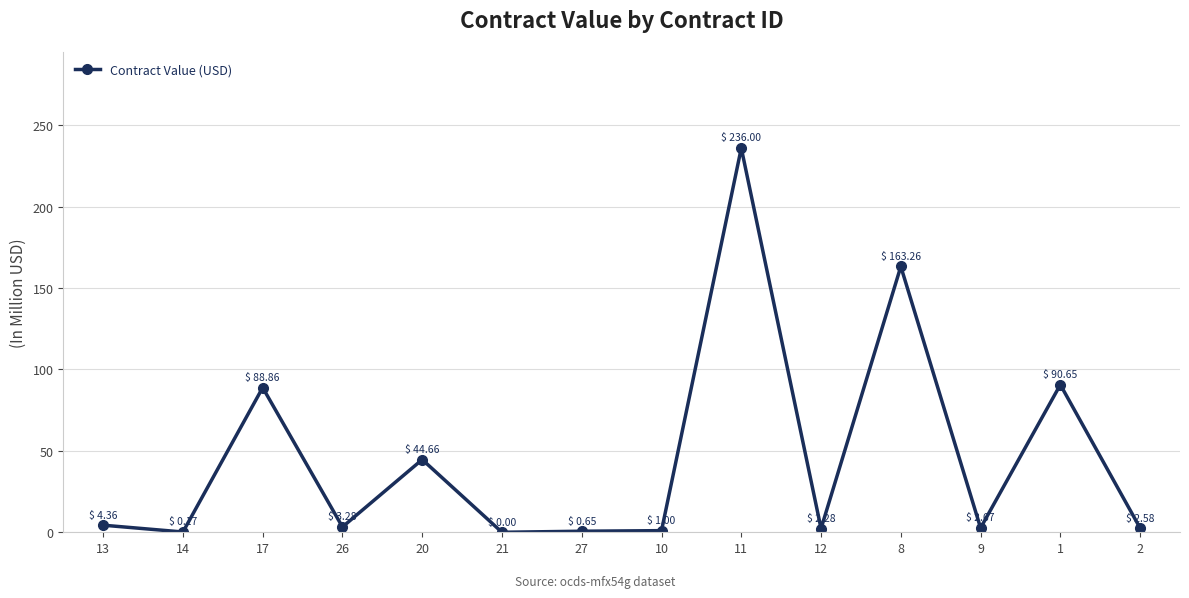

How many interior local valleys (lower than both neighbors) does the data have?

5